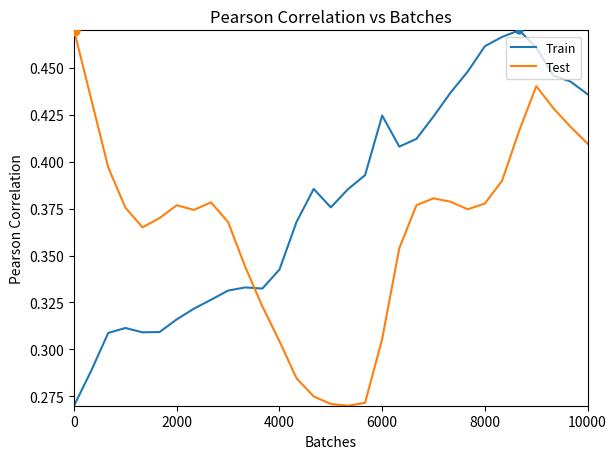

What are all the series names shown in the legend?

Train, Test